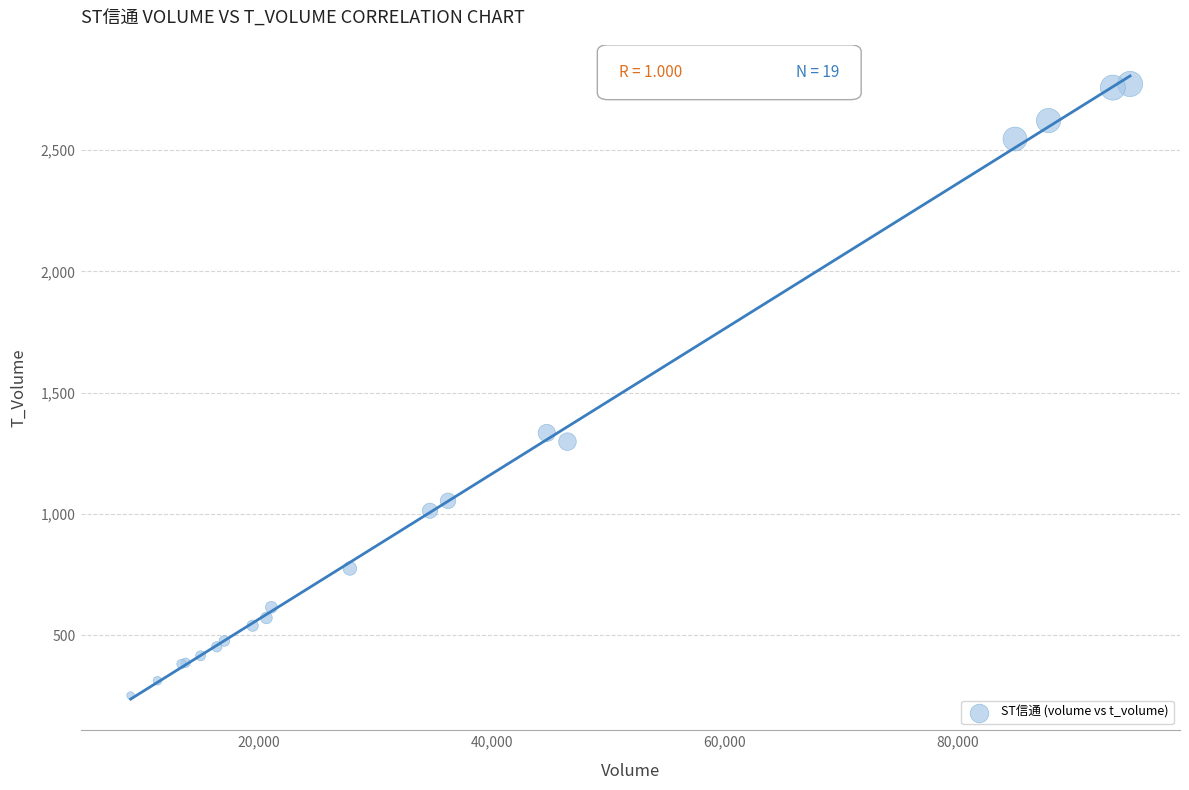

What Y value in the scatter plot is closest to 1512?

1334